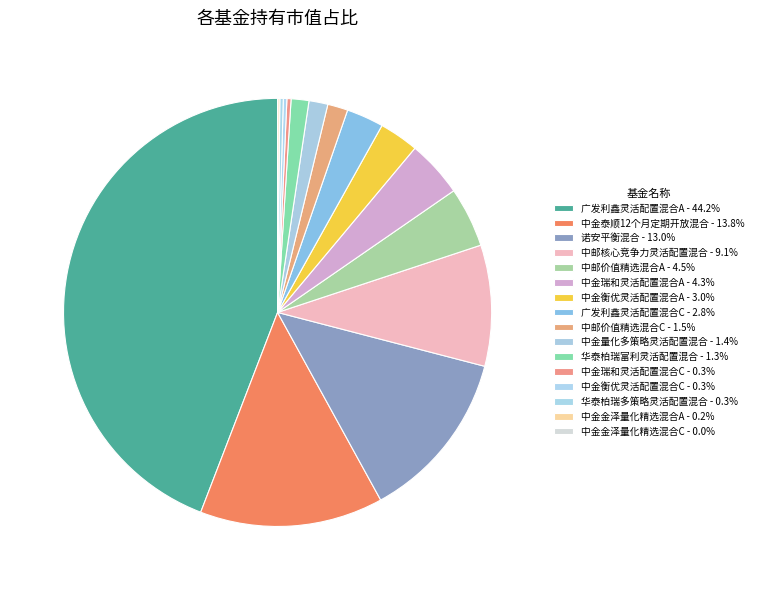

True or false: 中金衡优灵活配置混合A accounts for 3% of the total.

True